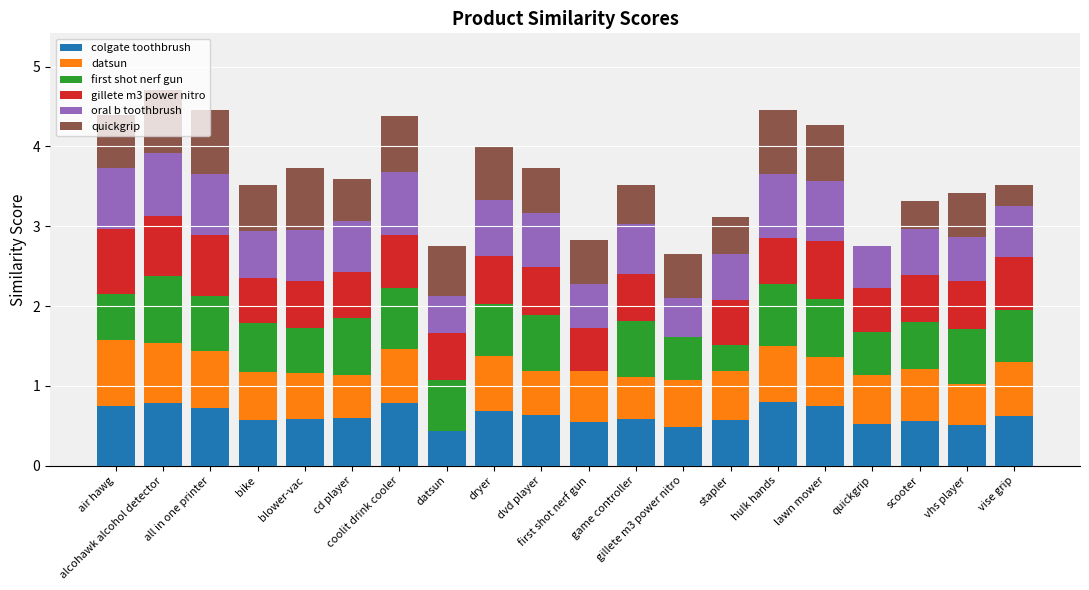

What is the highest value of the colgate toothbrush series?

0.8